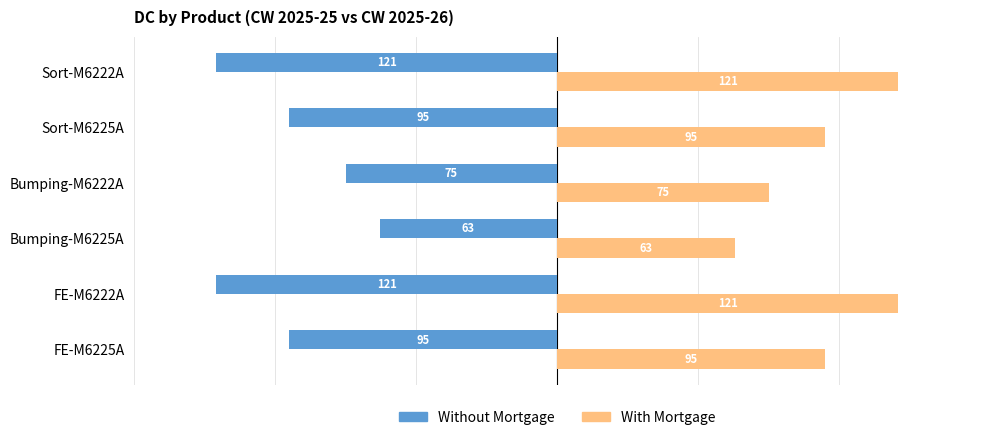

How many categories are shown in the chart?

6